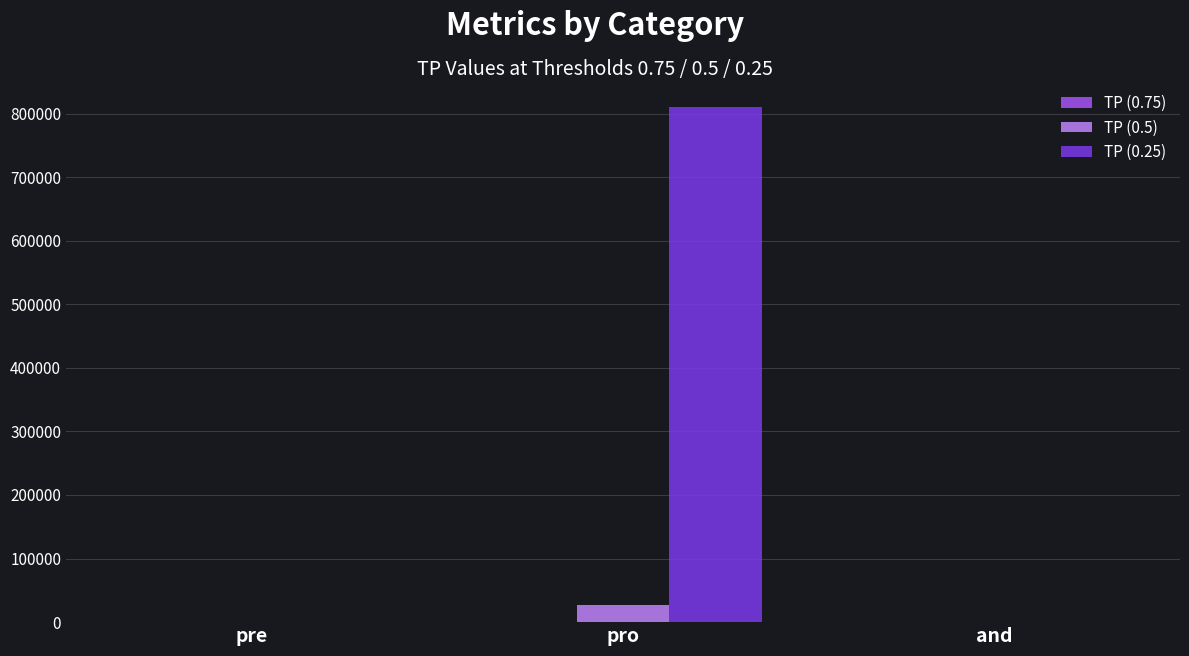

At which category does the chart reach its peak across all series?

pro